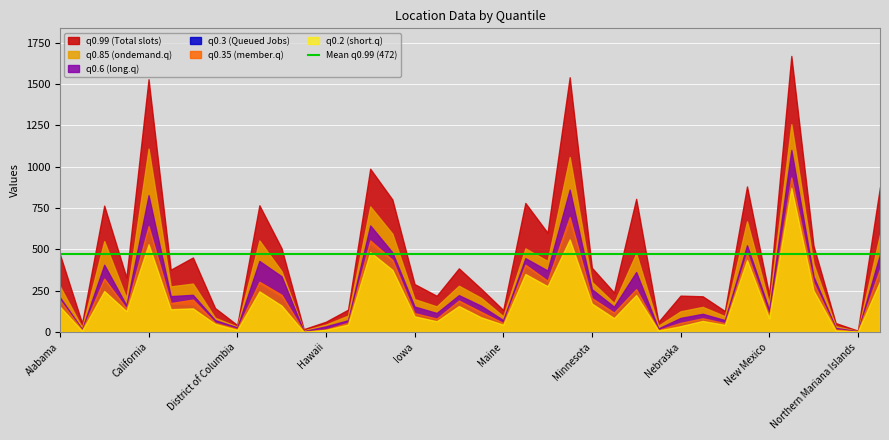

What is the greatest value displayed?

1671